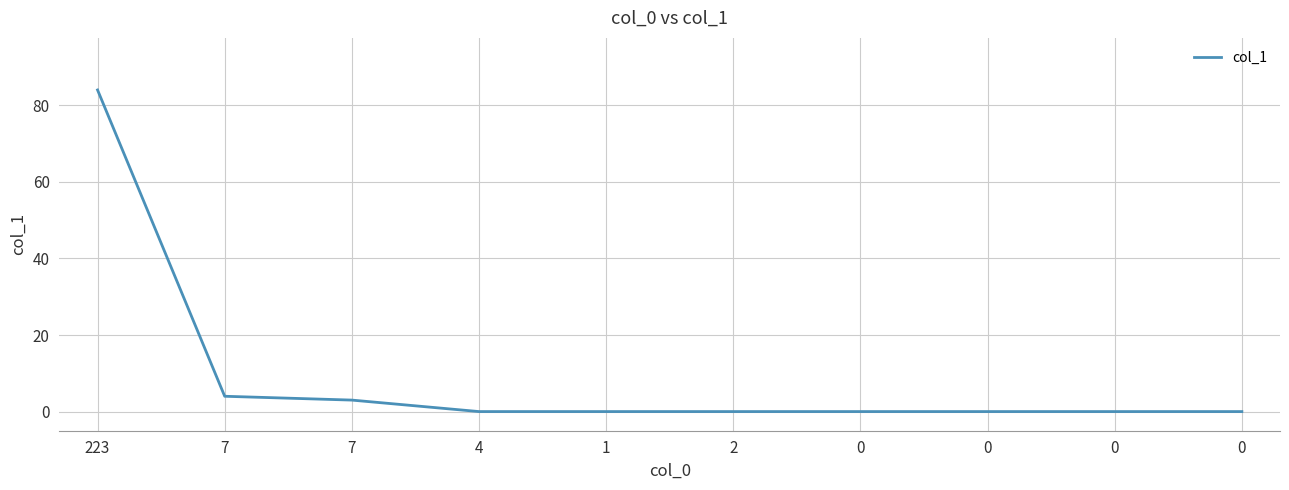

The value at 0 is -50. True or false?

False